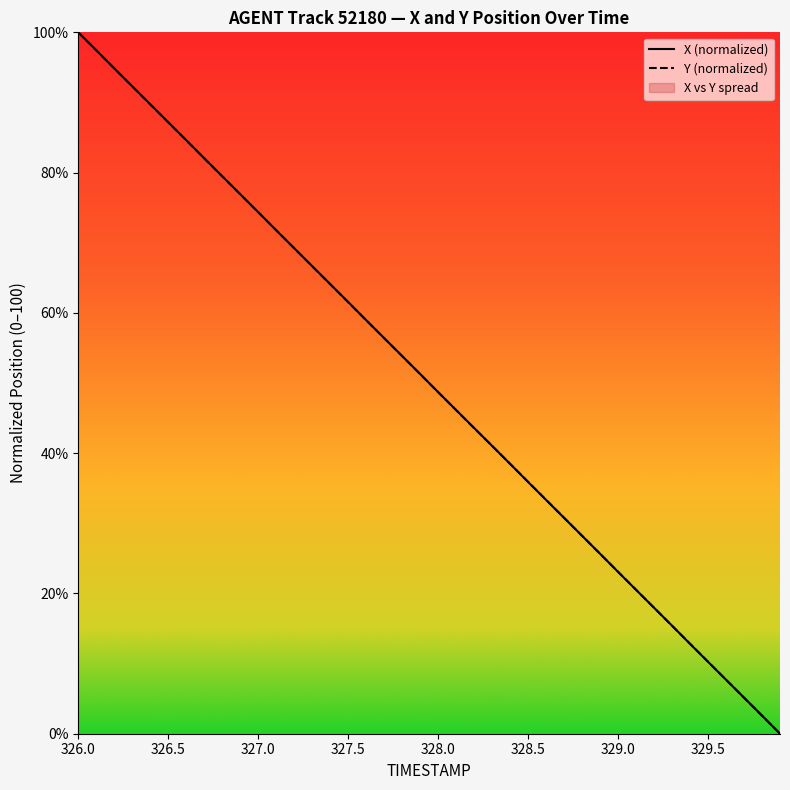

At how many categories does at least one series exceed 73?

11